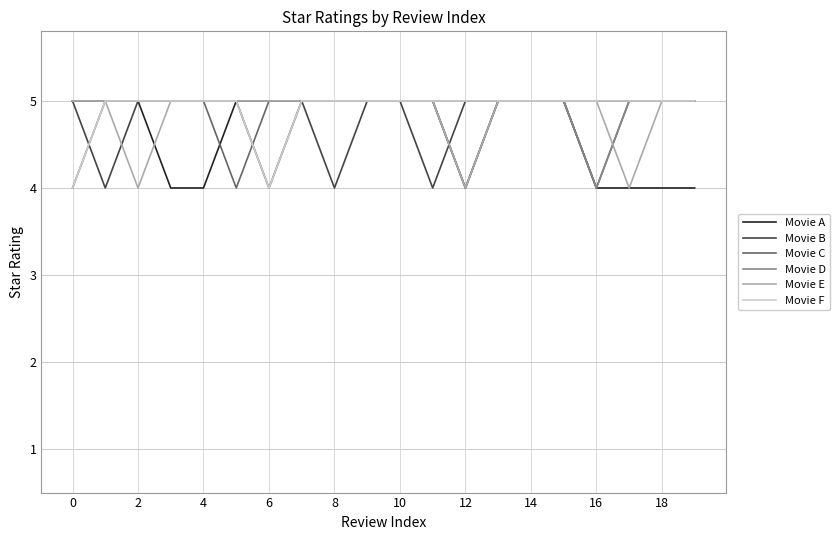

What is the highest value of the Movie B series?

5